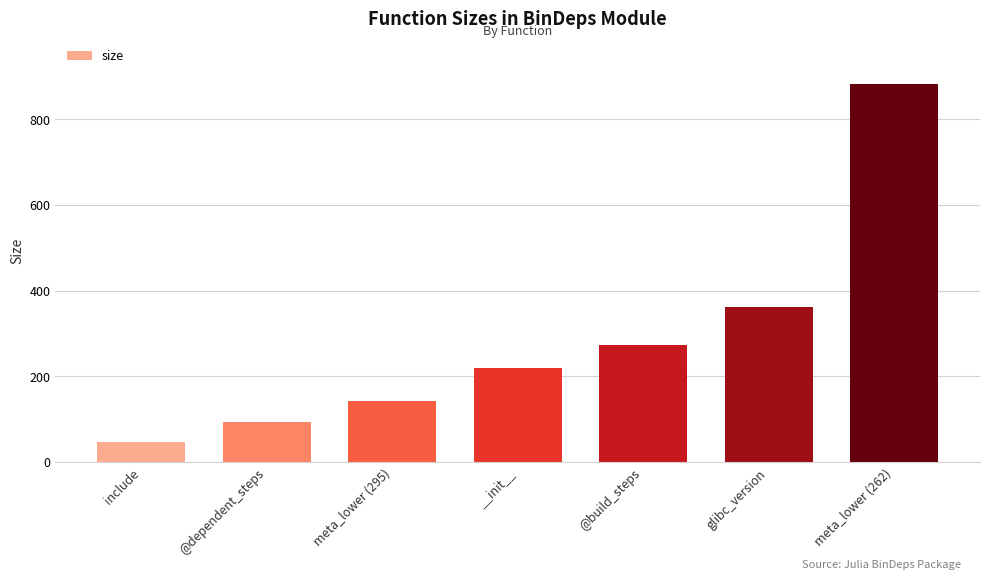

What is the value of the 4th bar from the left?

219